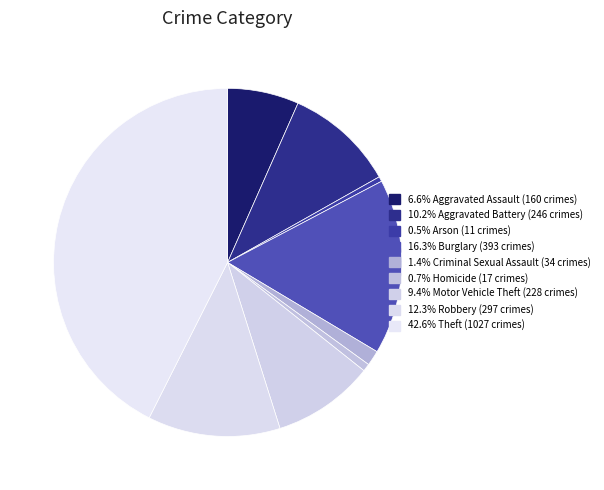

Count the number of slices in the pie.

9